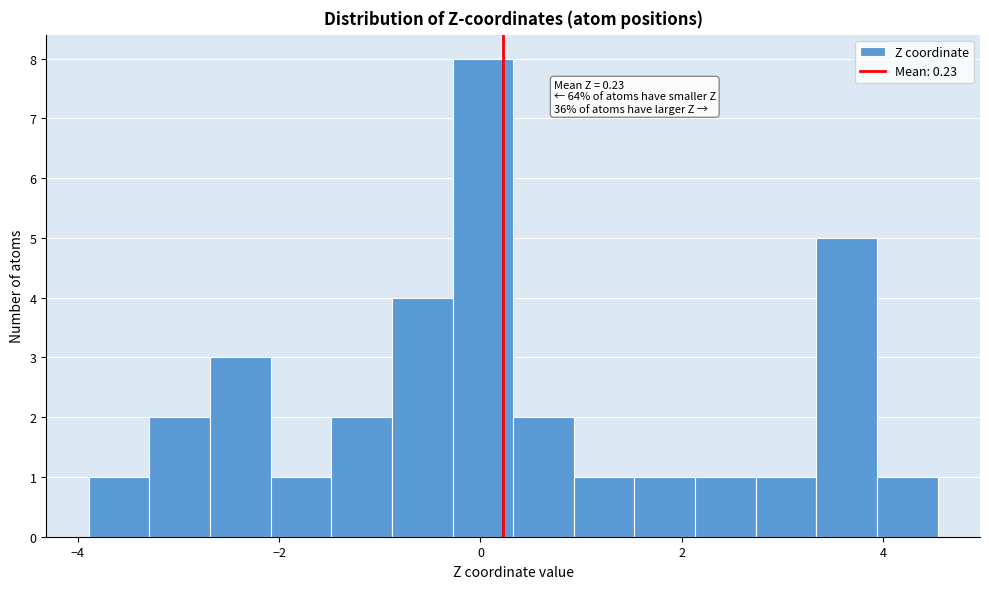

Read against the x-axis, roughly where is the centre of the tallest bar?

0.0